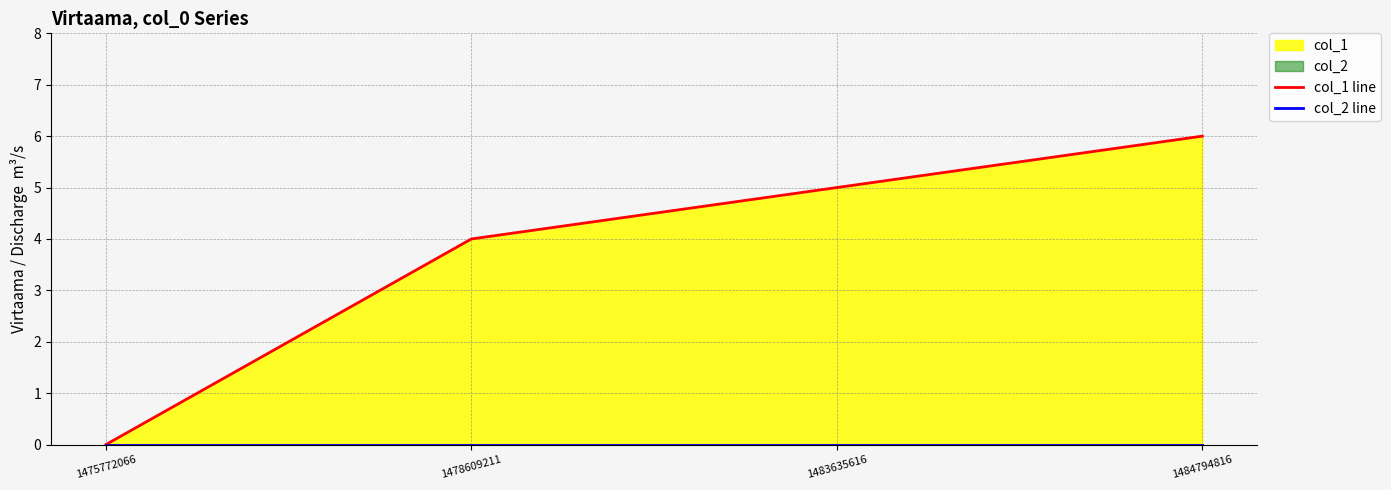

Is it true that col_1 line equals 6 at 1484794816?

True